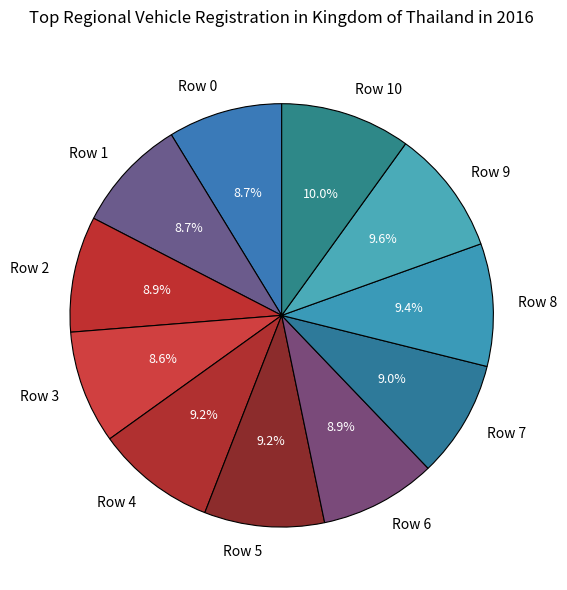

What is the ratio of the value at Row 4 to the value at Row 8?

1.0